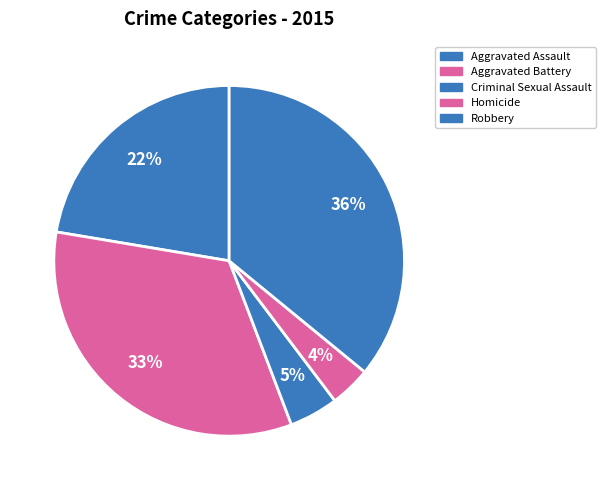

How much of the chart is everything except Aggravated Battery?

66.6%